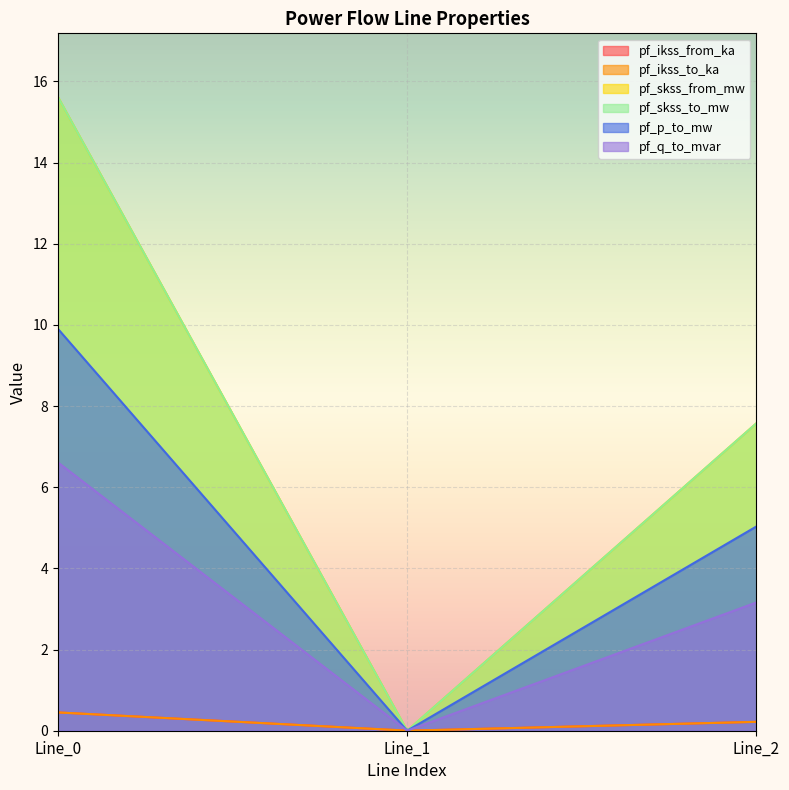

Does the chart display data point markers on the line(s)?

No